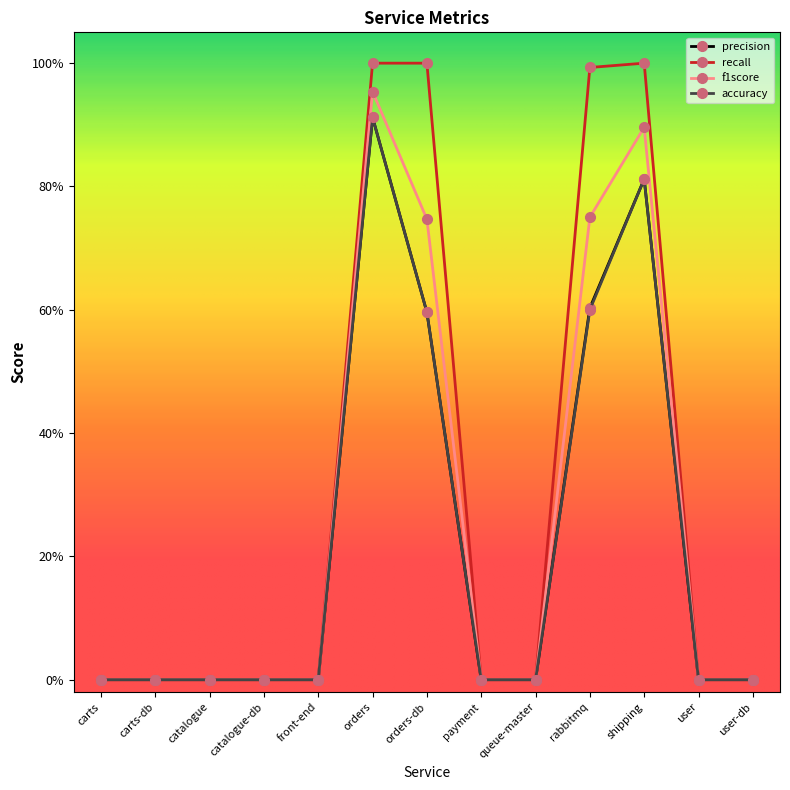

True or false: precision has more than 1 points higher than both neighbors.

True